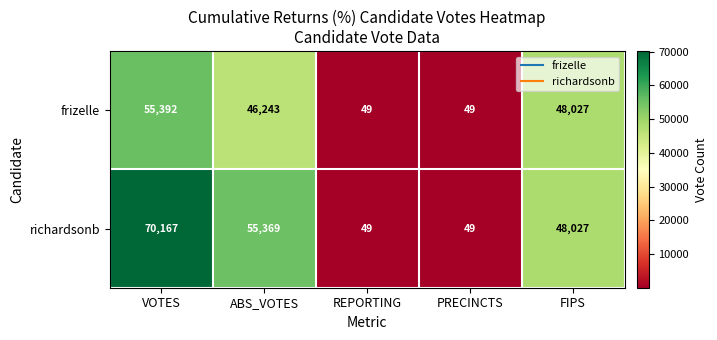

What is the smallest value displayed?

49